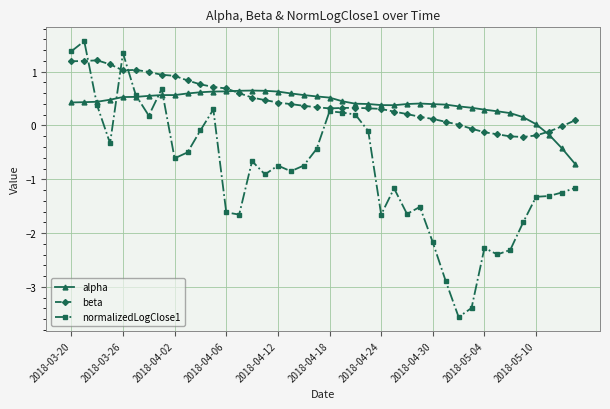

What is the value of the beta point at the 10th from the left?

0.8